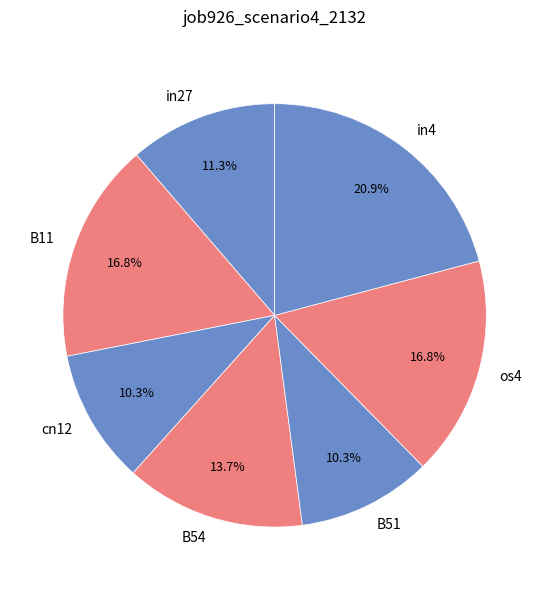

To the nearest percent, what percentage of the pie is B11?

17%